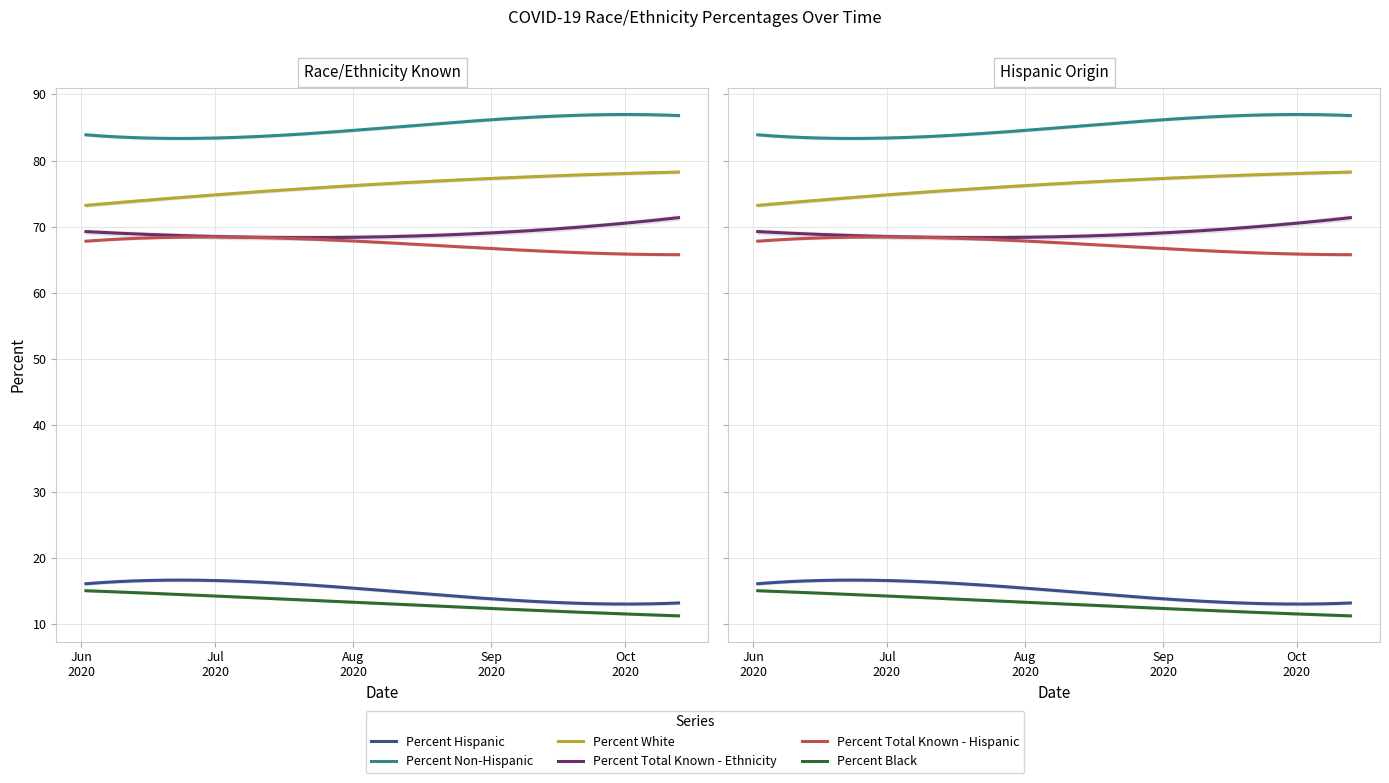

What is the sum of all Percent Non-Hispanic values?

1701.4